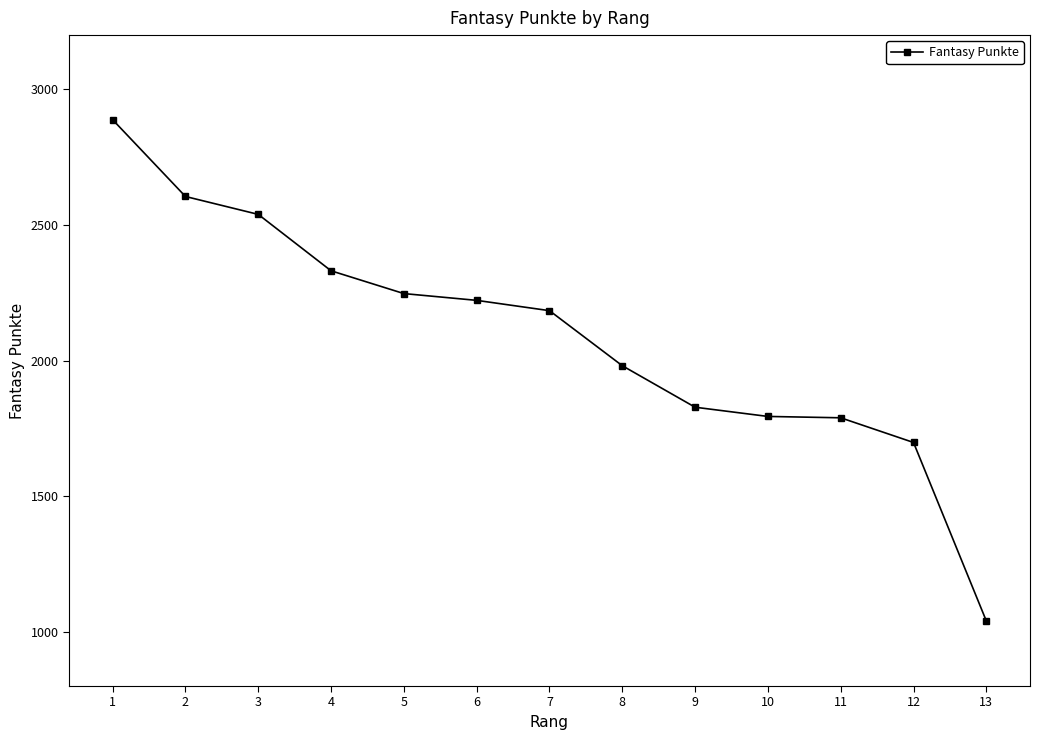

The chart shows a value of 2247 at 5. True or false?

True